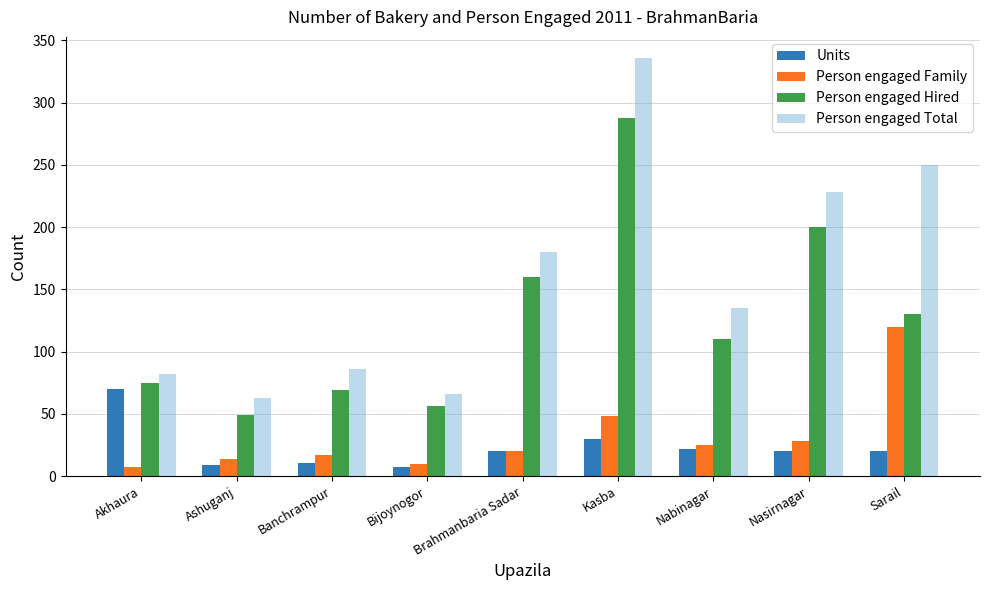

At Bijoynogor, list the series in order from largest to smallest.

Person engaged Total, Person engaged Hired, Person engaged Family, Units